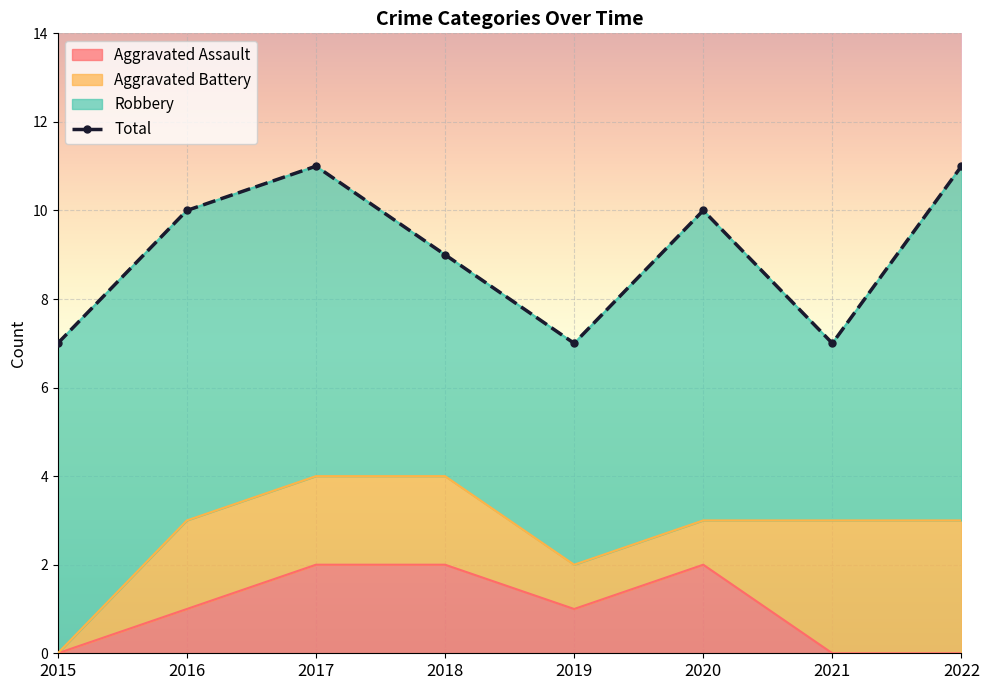

Is it true that Aggravated Assault equals 0 at 2021?

True